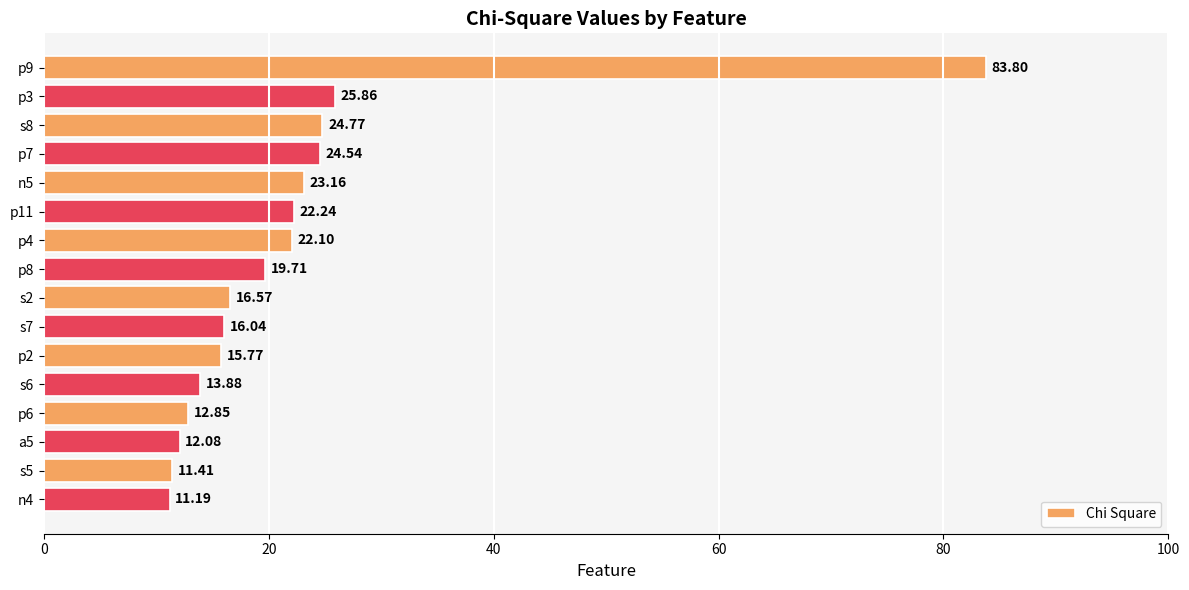

Rank the categories by value from lowest to highest.

n4, s5, a5, p6, s6, p2, s7, s2, p8, p4, p11, n5, p7, s8, p3, p9